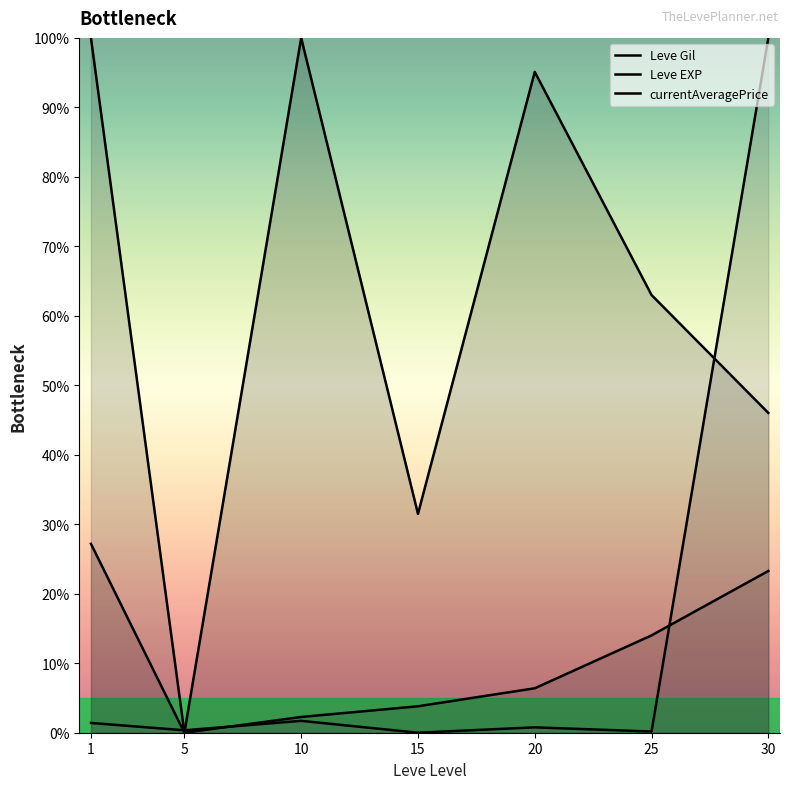

What is the maximum value shown in the chart?

100.0